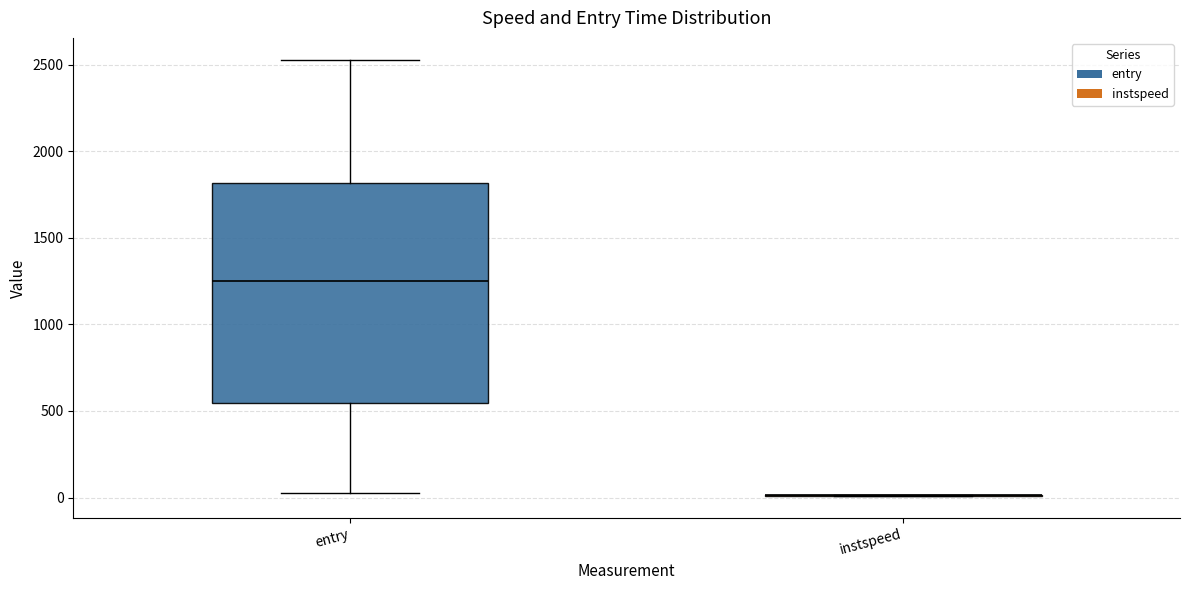

Reading left to right, transcribe this box plot: for each box, give where its median line is, the range the box spans, and where its two whiskers end, as read against the y-axis. The values are not printed on the chart, so give them approximately, as read against the axis.

entry: median 1250, box 550 to 1800, whiskers 50 to 2550
instspeed: box collapsed to a line at 0, whiskers 0 to 0